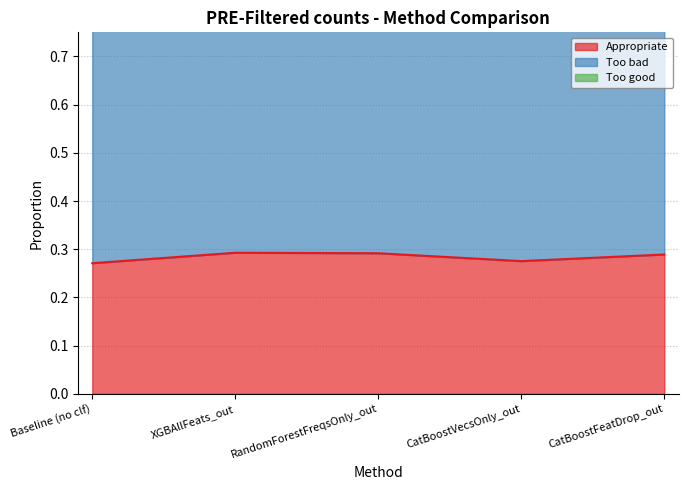

Count the Too bad values in the range 0 to 1.

5